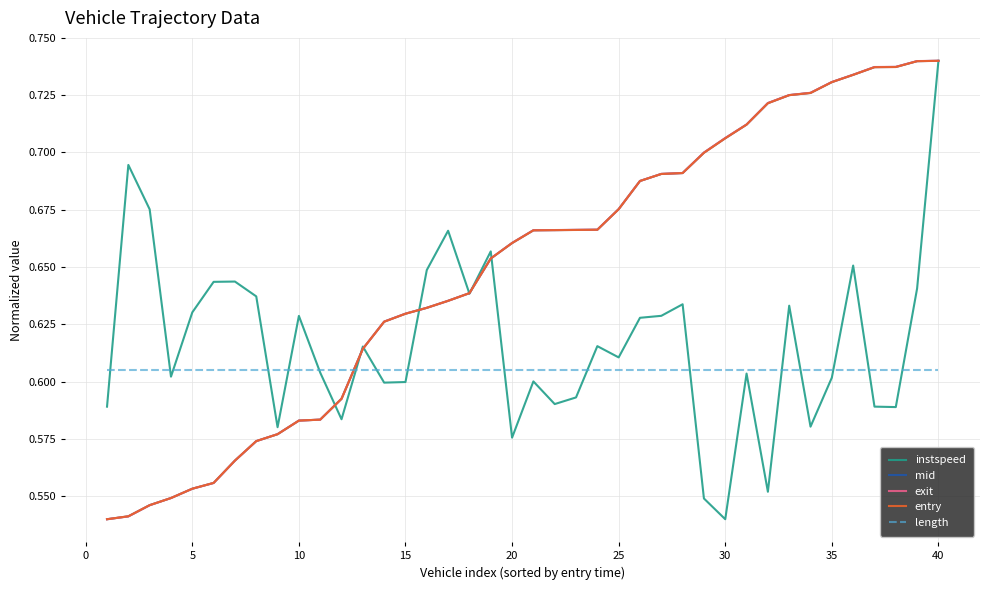

True or false: length and mid intersect in this chart.

True